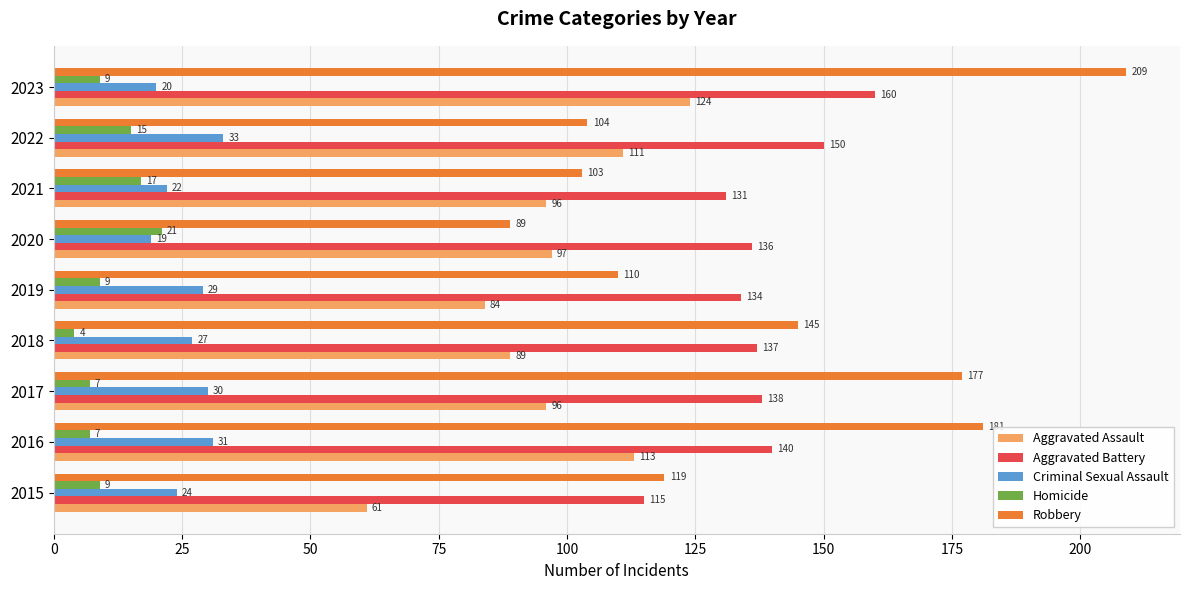

How many data points in Robbery are less than 119?

4